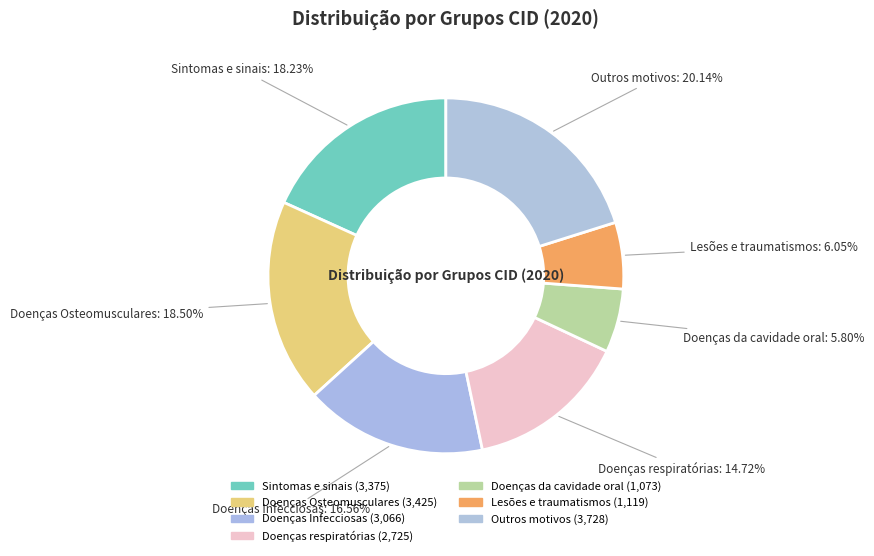

To the nearest percent, what is the difference between the Doenças da cavidade oral and Doenças Infecciosas slice percentages?

11%